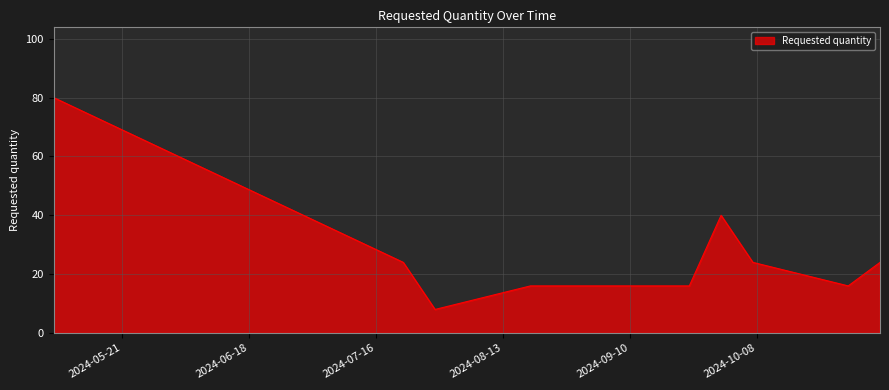

Count the values in the range 16 to 24.

6